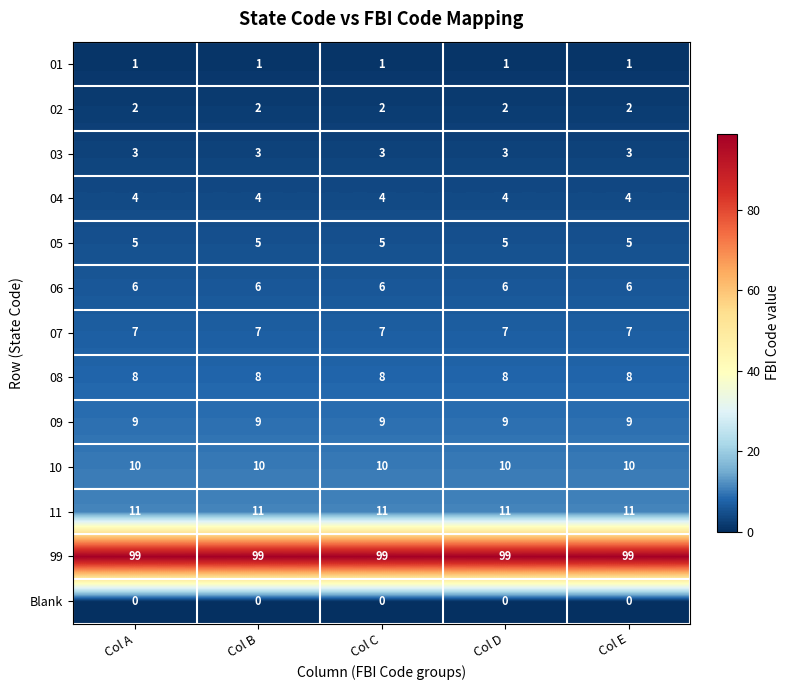

Which series has the largest total across all categories?

99